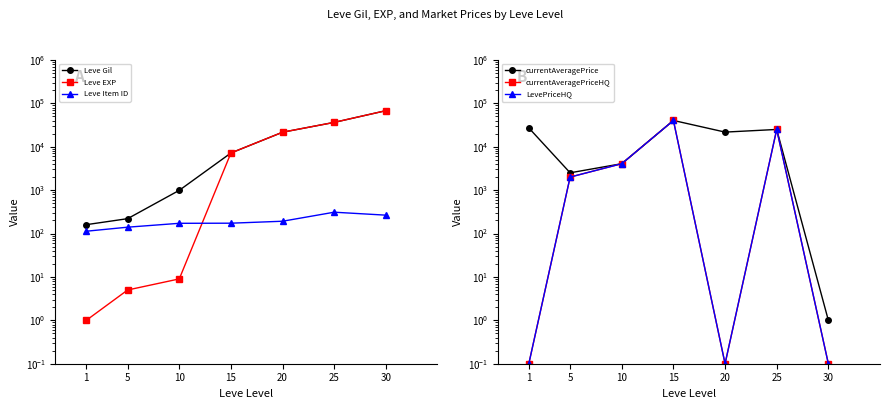

True or false: currentAveragePriceHQ has a value of 6772.0 at 10.

False